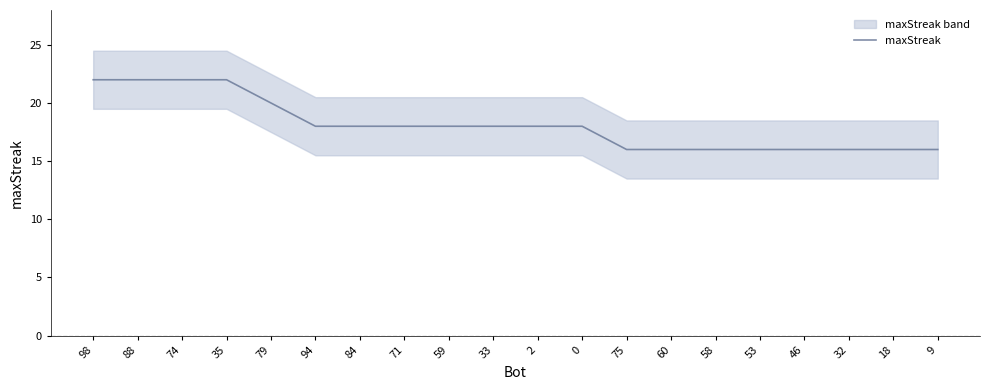

Where does the data first go above 18?

98